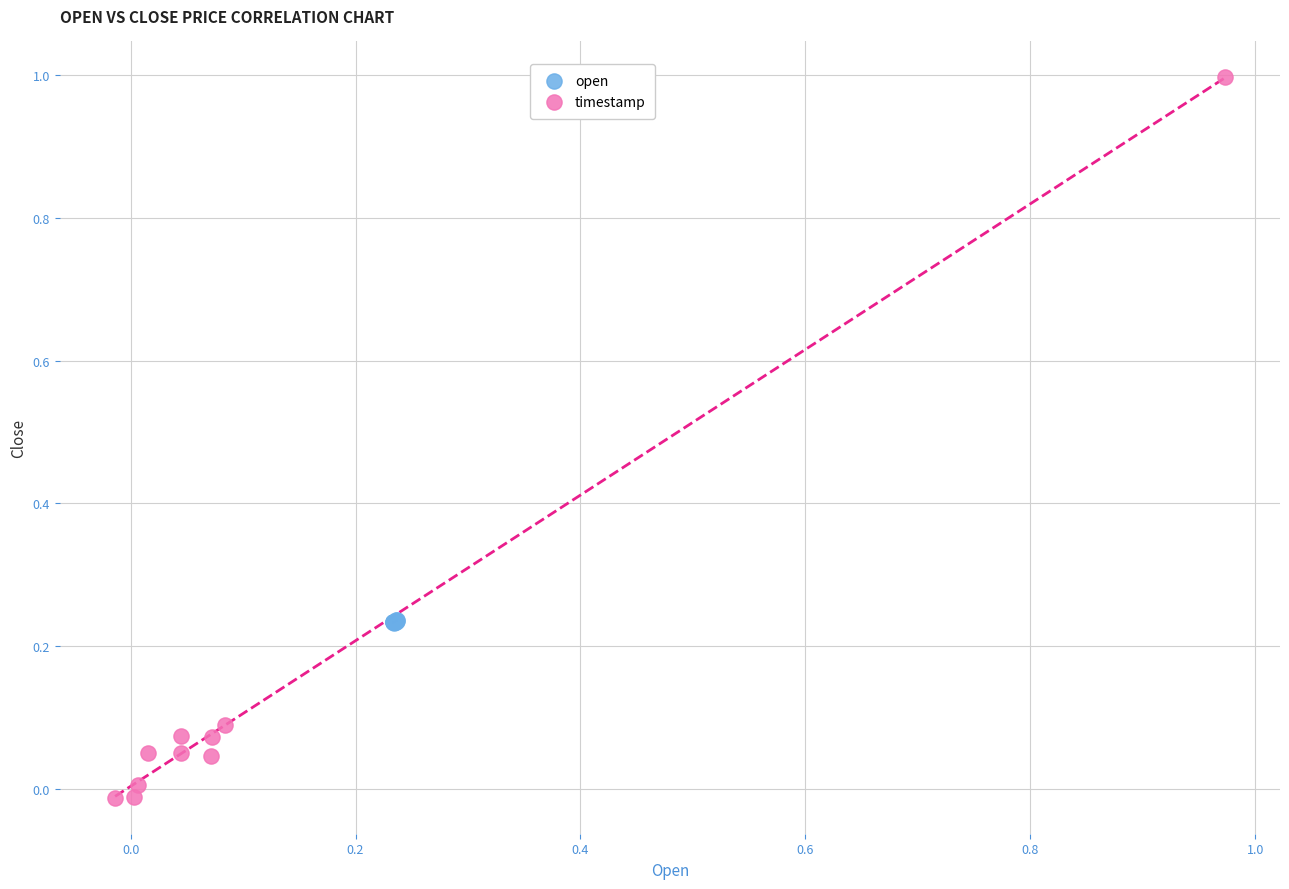

Which series reaches the minimum Y coordinate?

timestamp